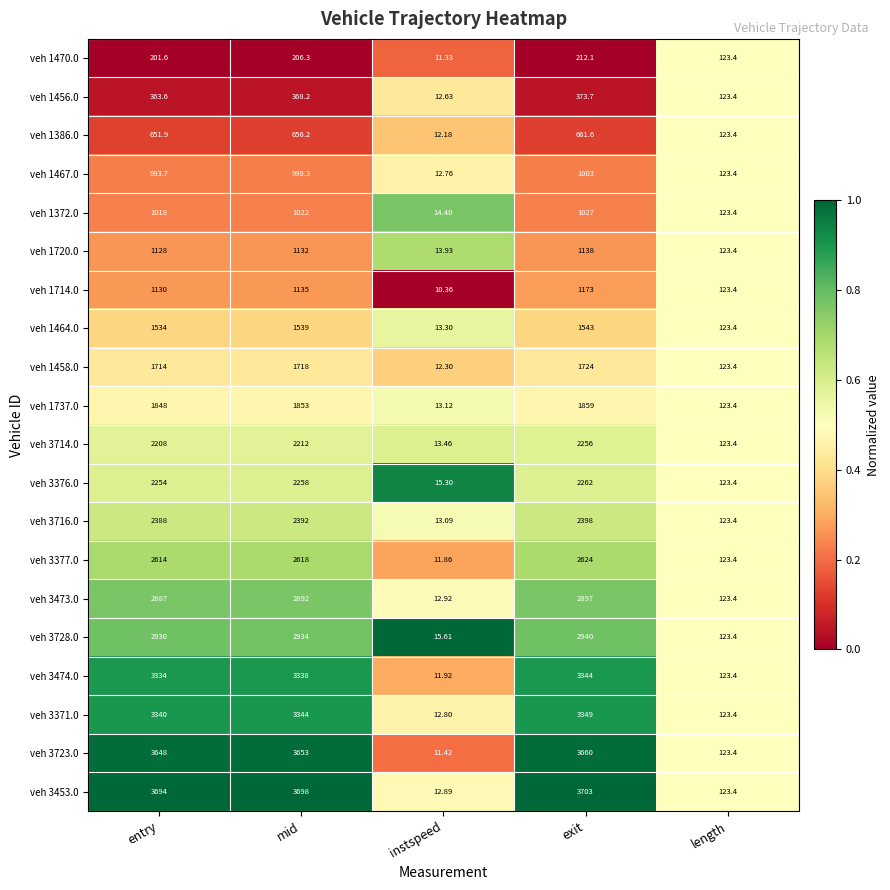

Is the value of veh 1467.0 at entry greater than the value of veh 3723.0 at entry?

No